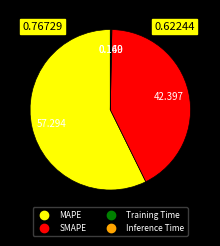

Which category has the biggest portion of the pie?

MAPE